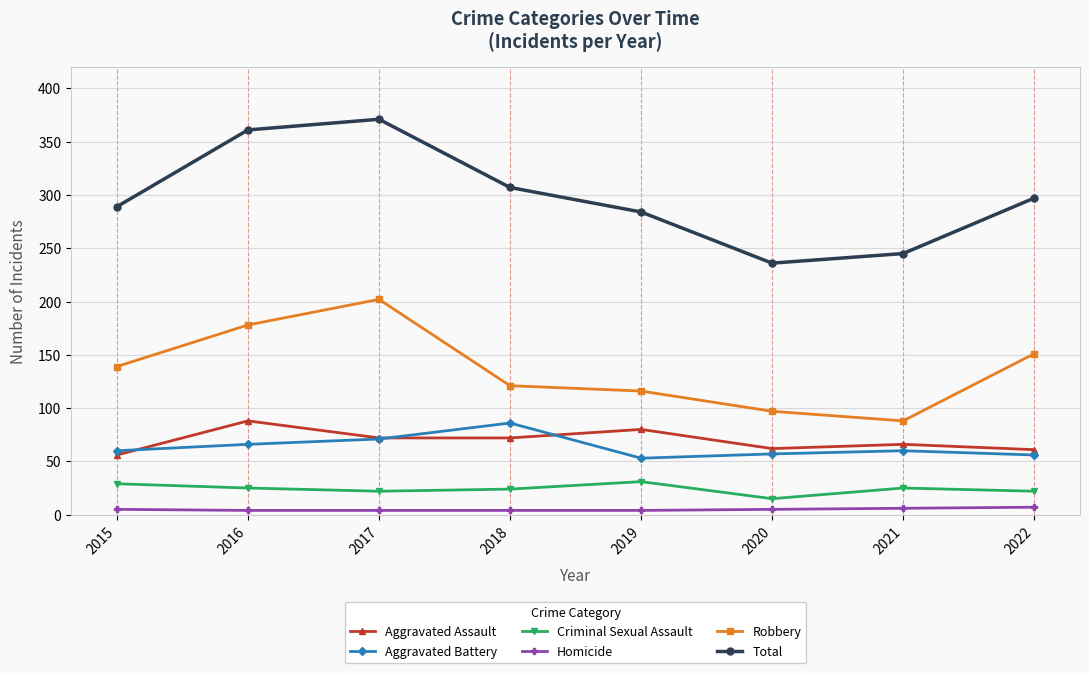

In Total, how many points are higher than both neighbors (excluding endpoints)?

1